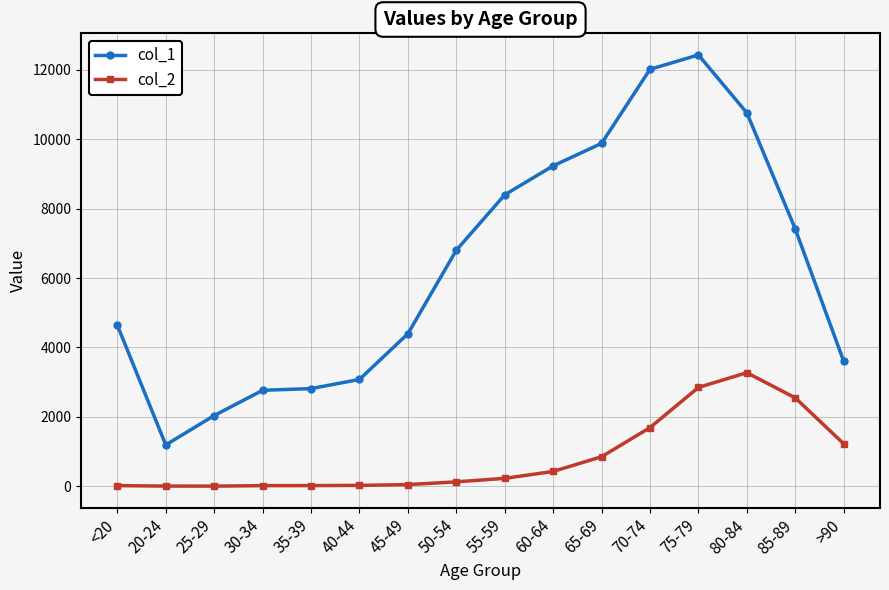

What are all the series names shown in the legend?

col_1, col_2